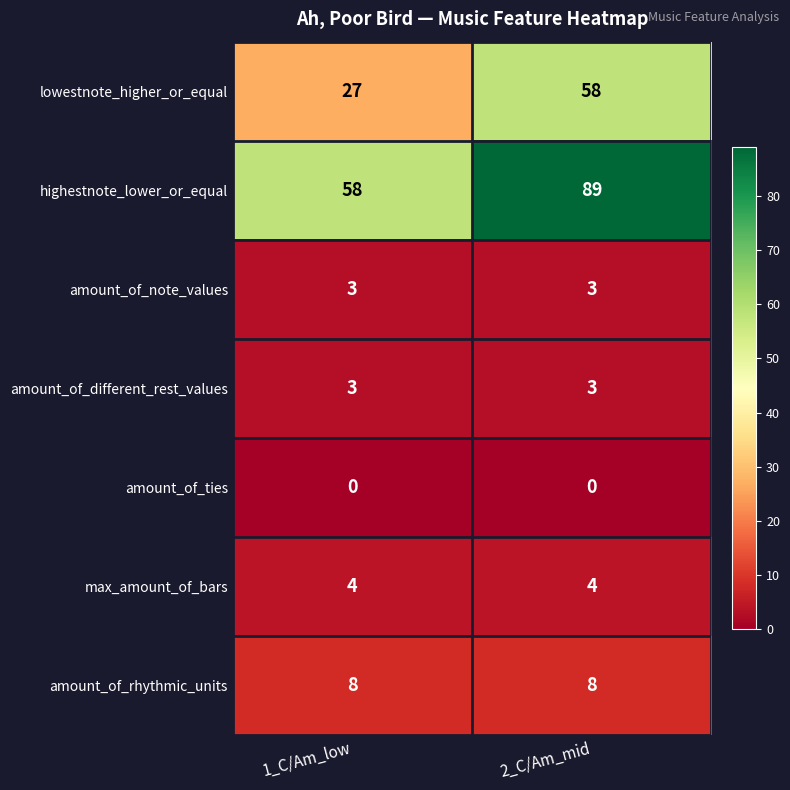

Reading left to right, transcribe all the data shown in this chart.

lowestnote_higher_or_equal: 1_C/Am_low=27	2_C/Am_mid=58
highestnote_lower_or_equal: 1_C/Am_low=58	2_C/Am_mid=89
amount_of_note_values: 1_C/Am_low=3	2_C/Am_mid=3
amount_of_different_rest_values: 1_C/Am_low=3	2_C/Am_mid=3
amount_of_ties: 1_C/Am_low=0	2_C/Am_mid=0
max_amount_of_bars: 1_C/Am_low=4	2_C/Am_mid=4
amount_of_rhythmic_units: 1_C/Am_low=8	2_C/Am_mid=8